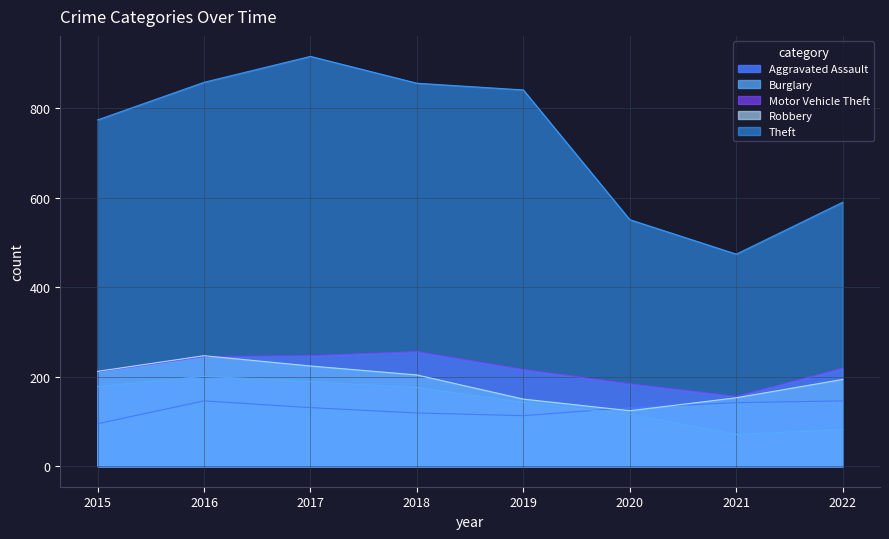

How many data points in Theft are above 841?

3